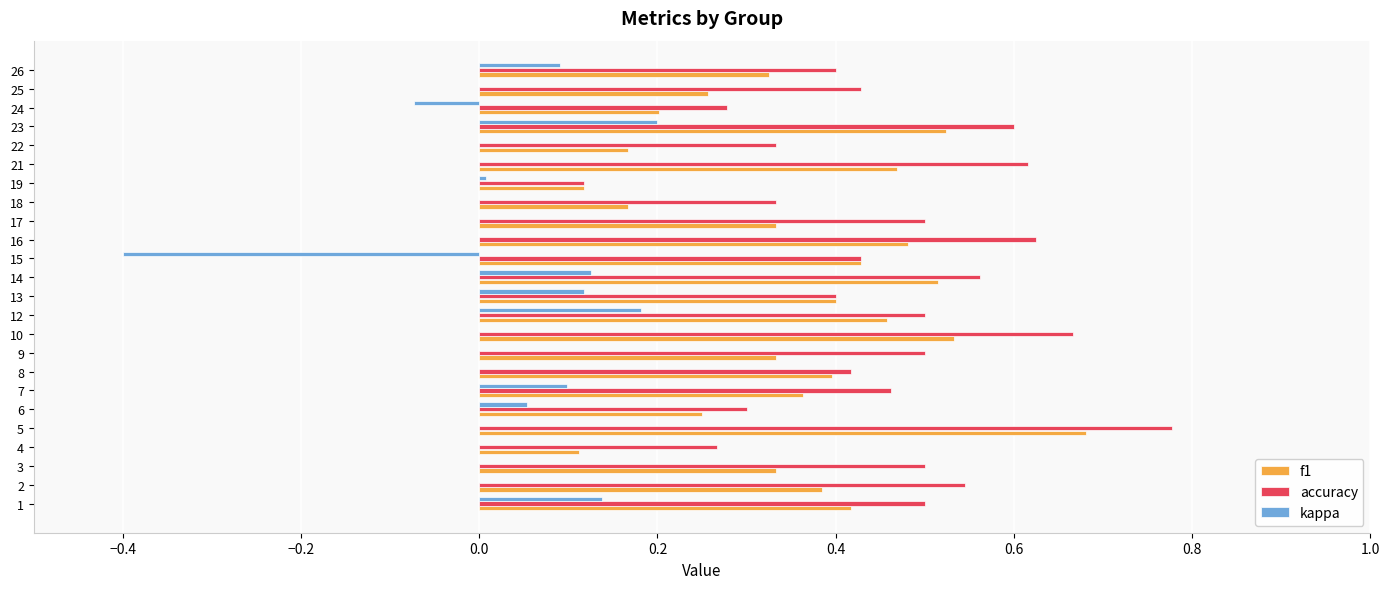

At which category is the sum across all series the highest?

5